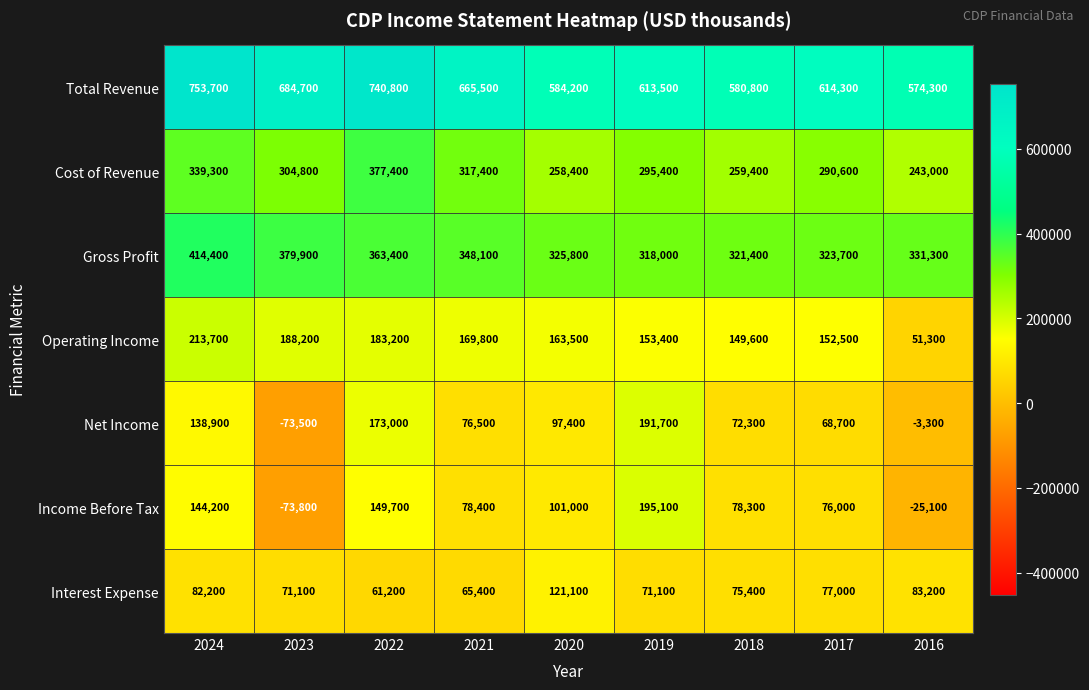

What is the lowest value of the Gross Profit series?

318000